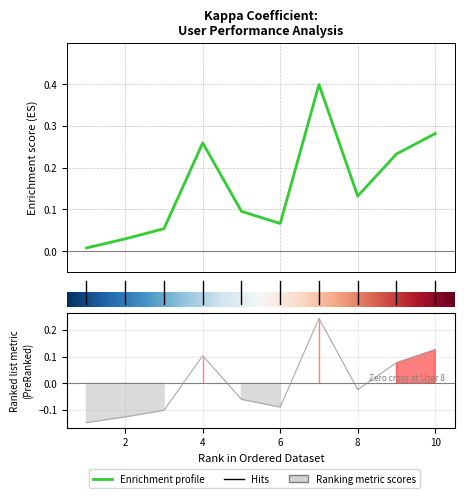

What is the sum of all values?

1.6